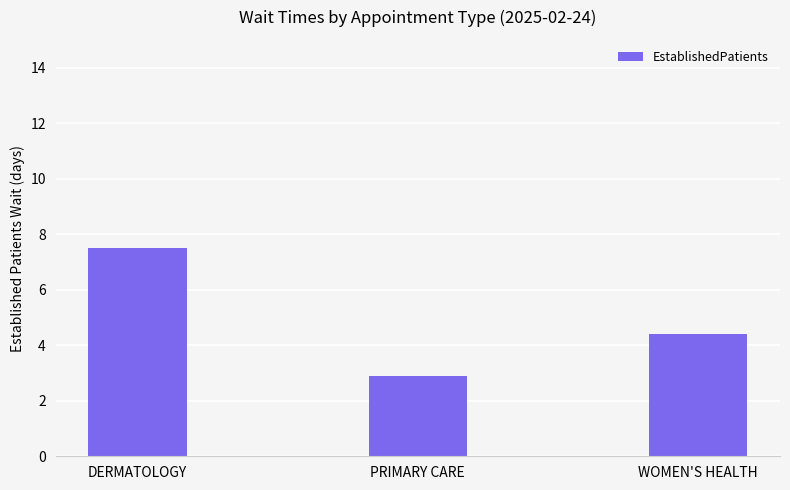

Count the values in the range 2 to 7.

2